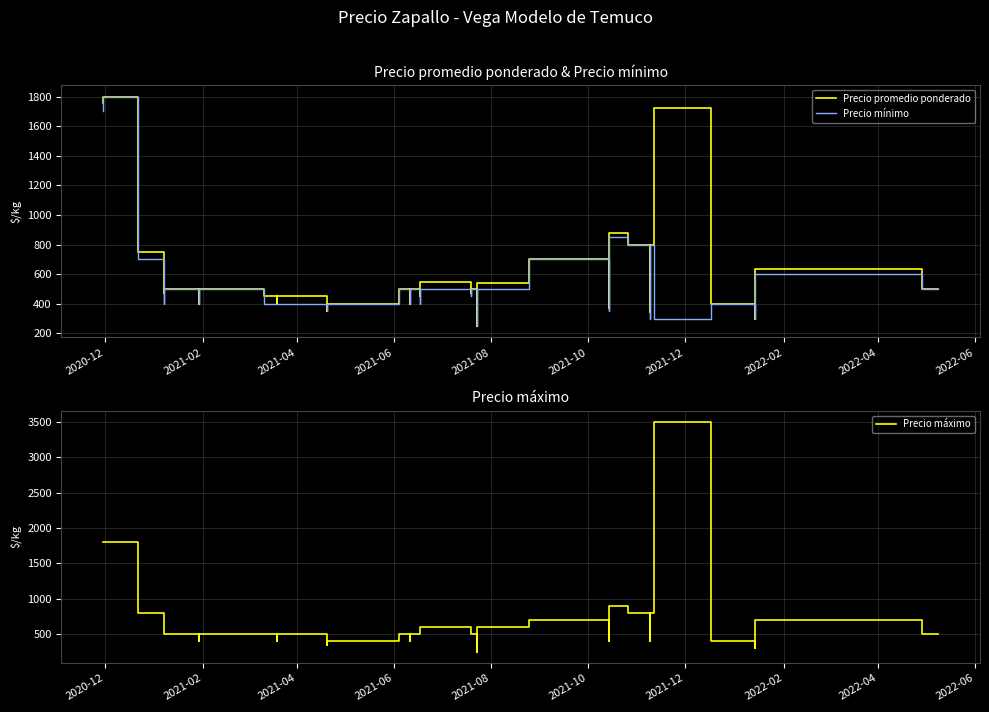

How many categories are shown in the chart?

40